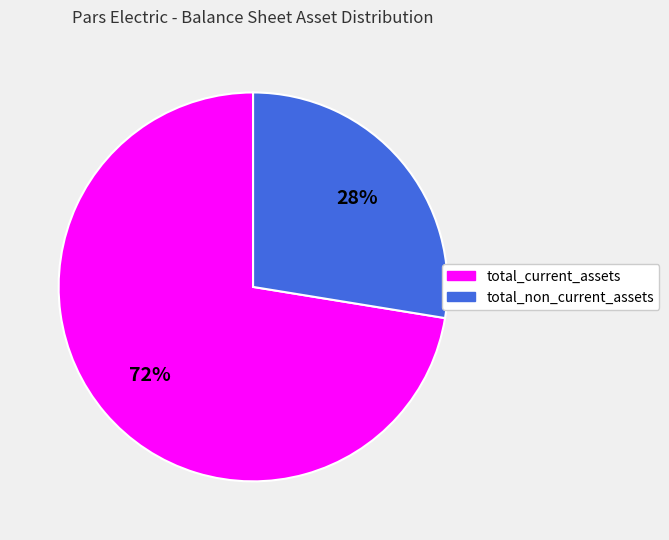

Between total_current_assets and total_non_current_assets, which is larger?

total_current_assets